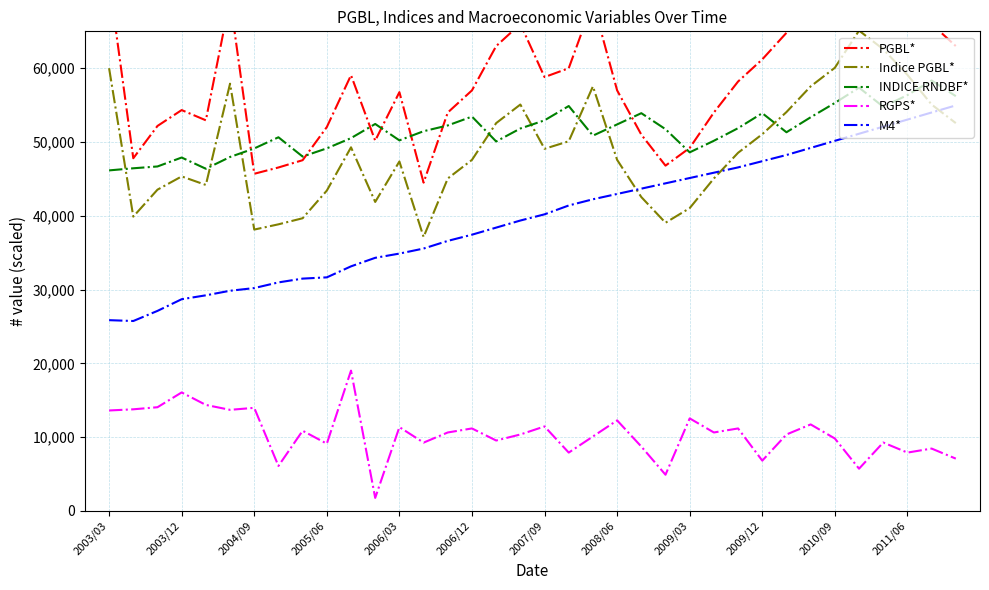

Is this an area chart (filled region under the line)?

No